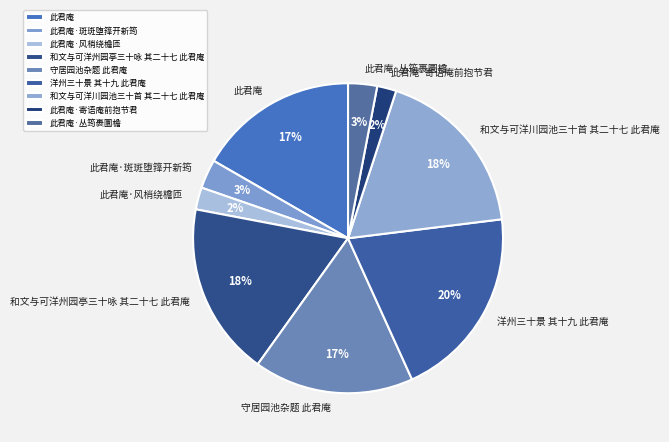

What is the largest slice in the pie chart?

洋州三十景 其十九 此君庵